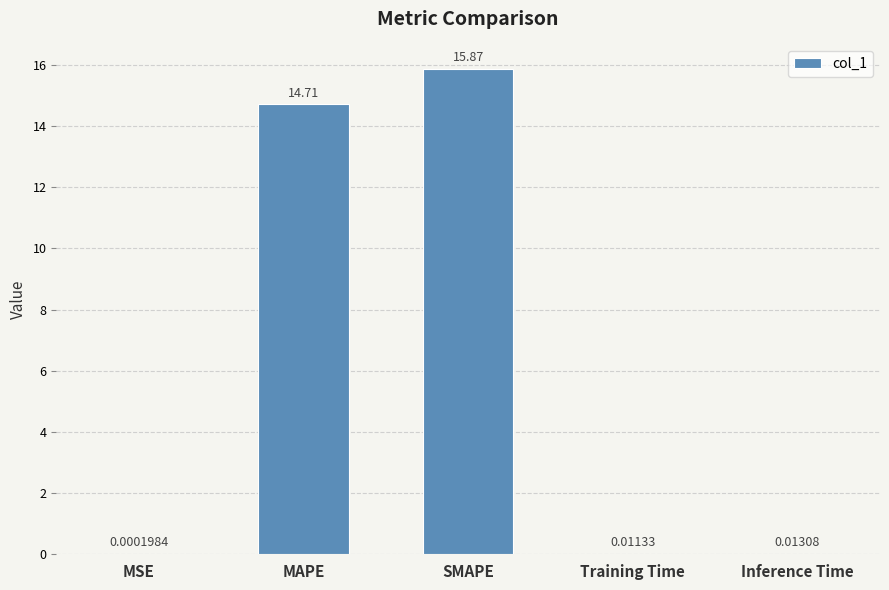

Does the chart contain stacked bars?

No